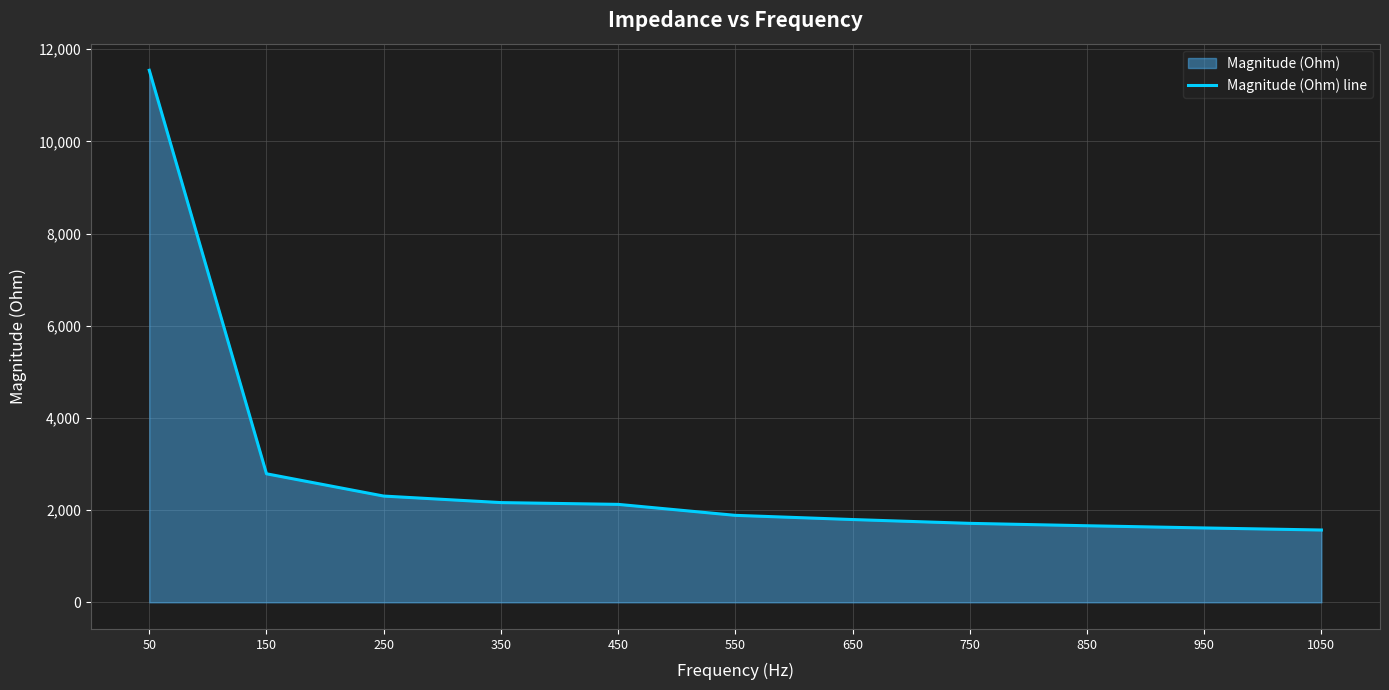

How many categories are shown in the chart?

11